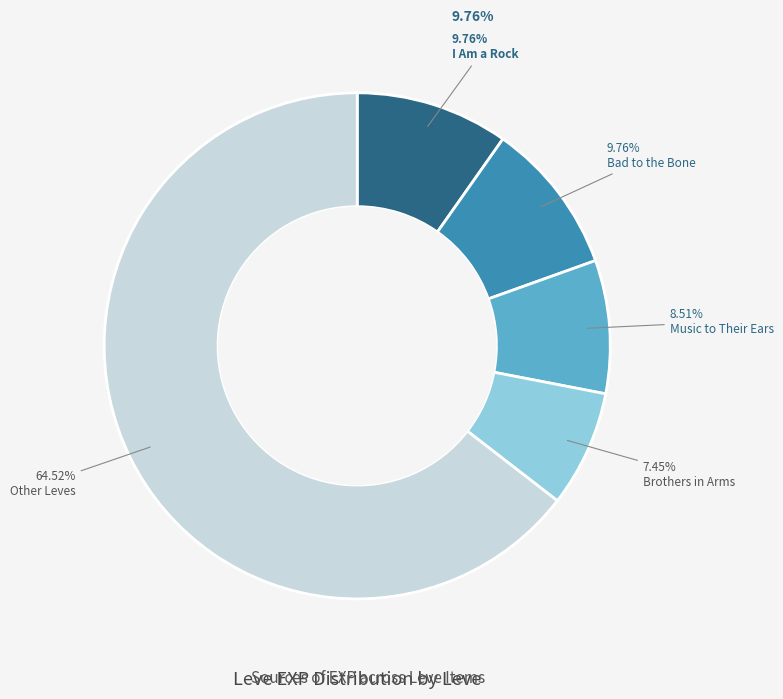

How many segments does this pie chart have?

5